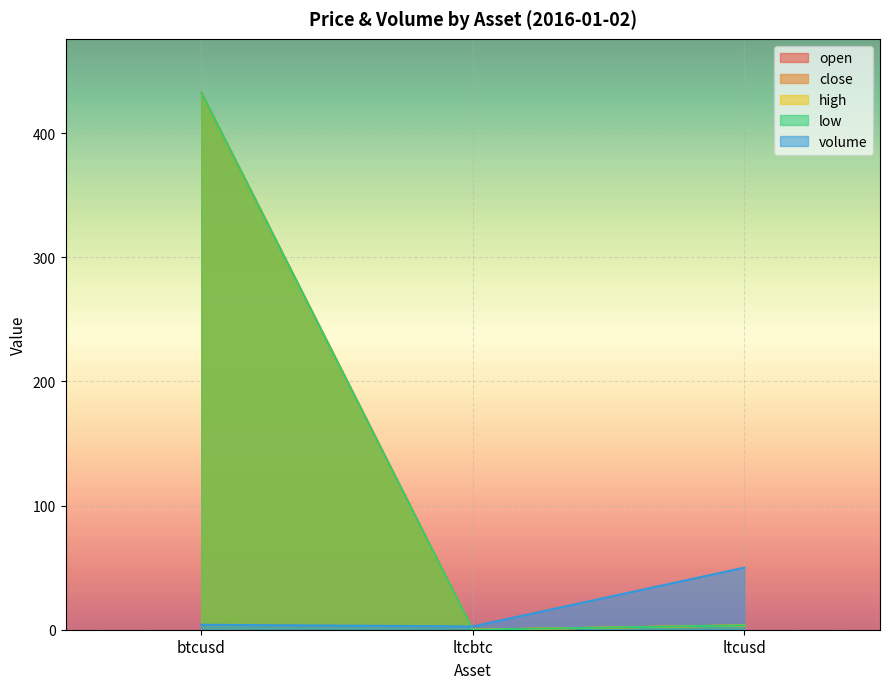

At which label is close closest to 216?

ltcusd